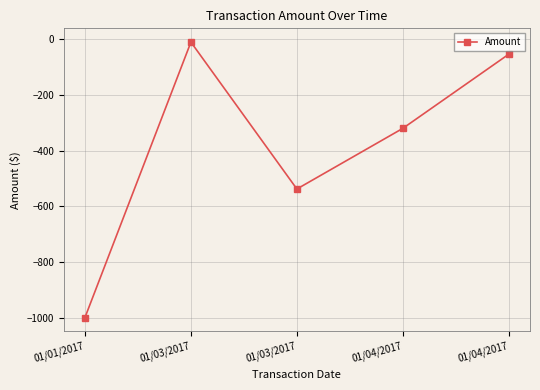

Count the number of categories in the chart.

5